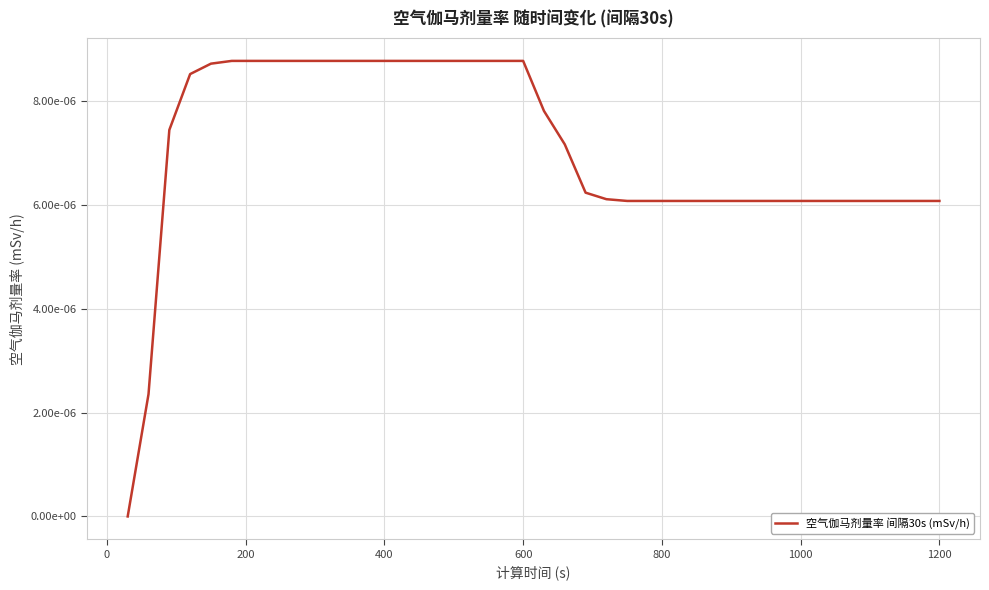

Does the chart display data point markers on the line(s)?

No